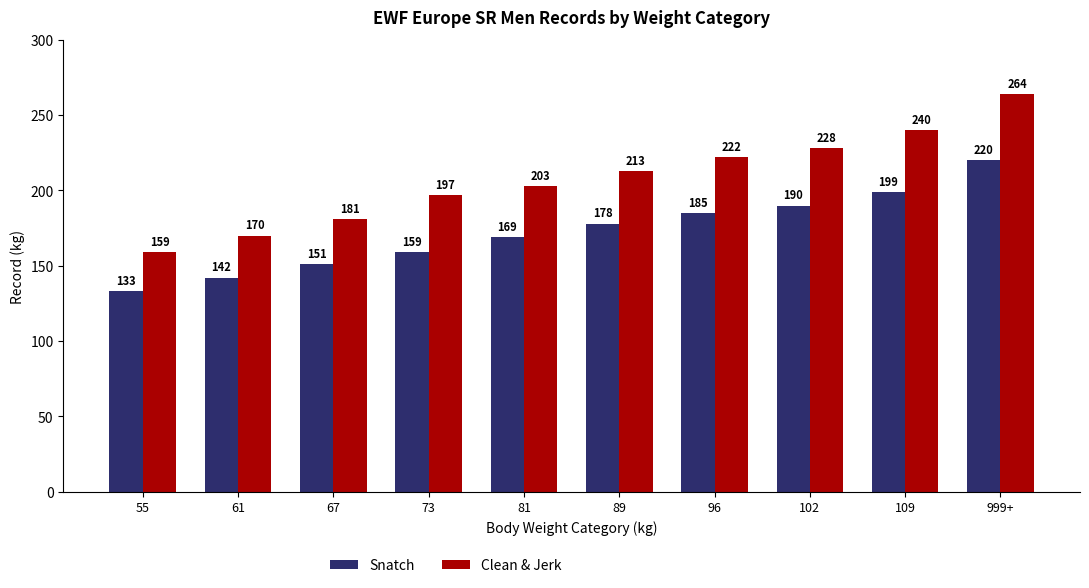

What is the label of the 8th bar from the left?

102